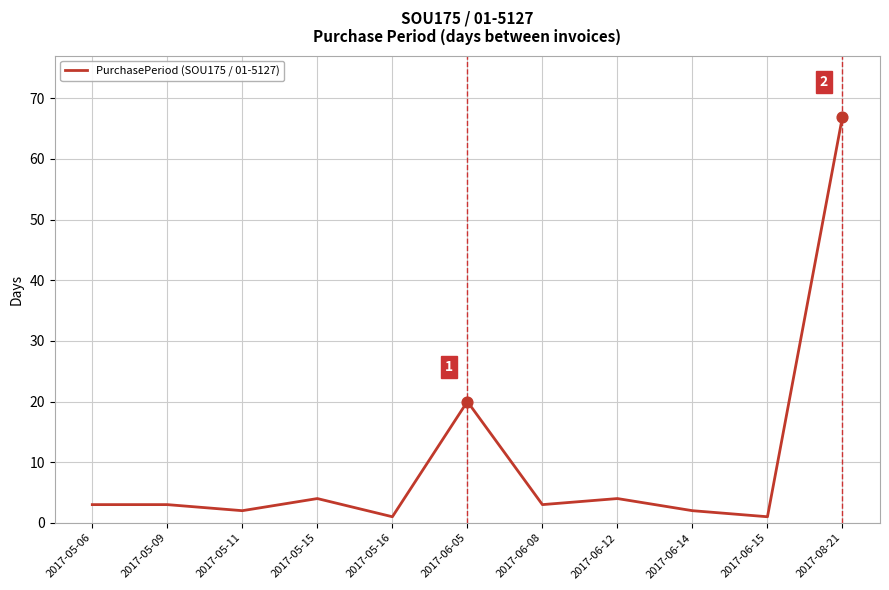

Which has a higher value, 2017-05-06 or 2017-06-15?

2017-05-06